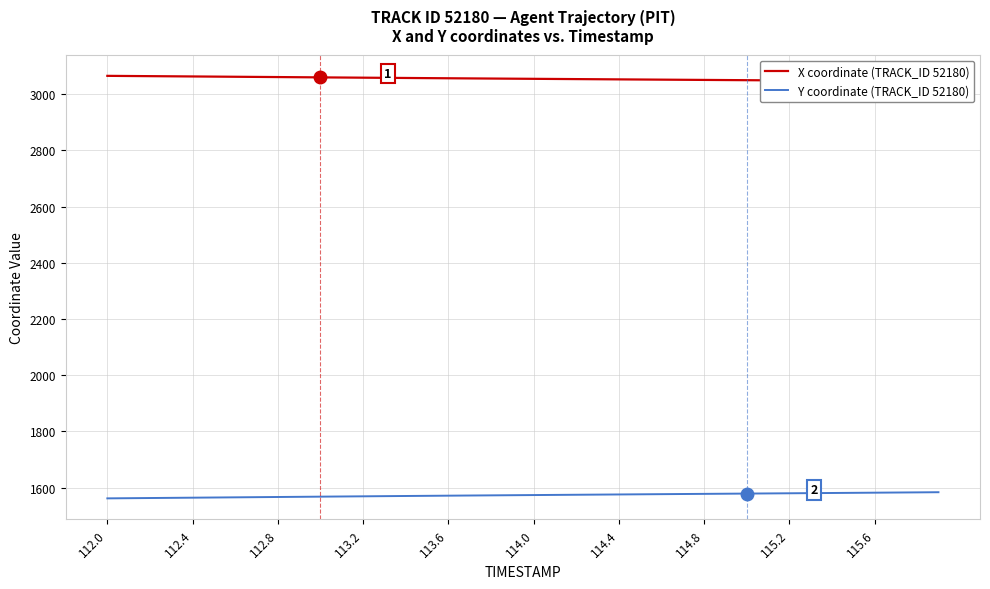

What is the lowest value of the Y coordinate (TRACK_ID 52180) series?

1561.9